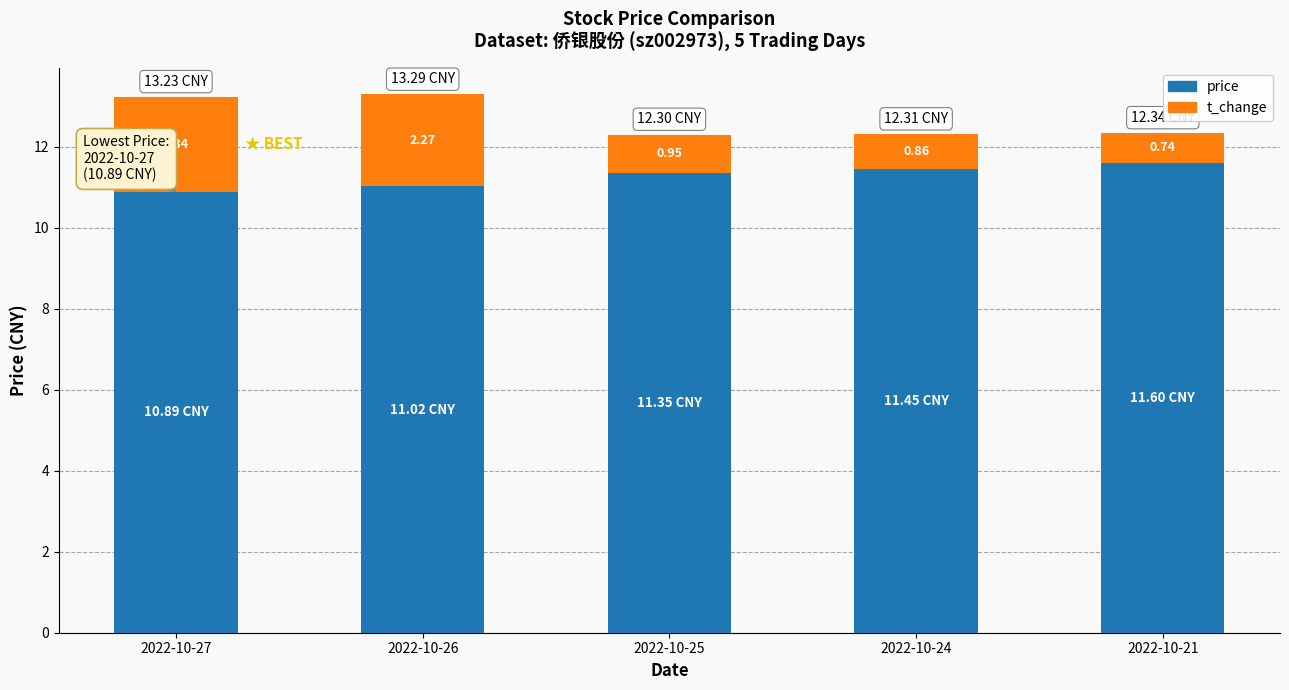

What is the approximate value of price at 2022-10-21?

11.6